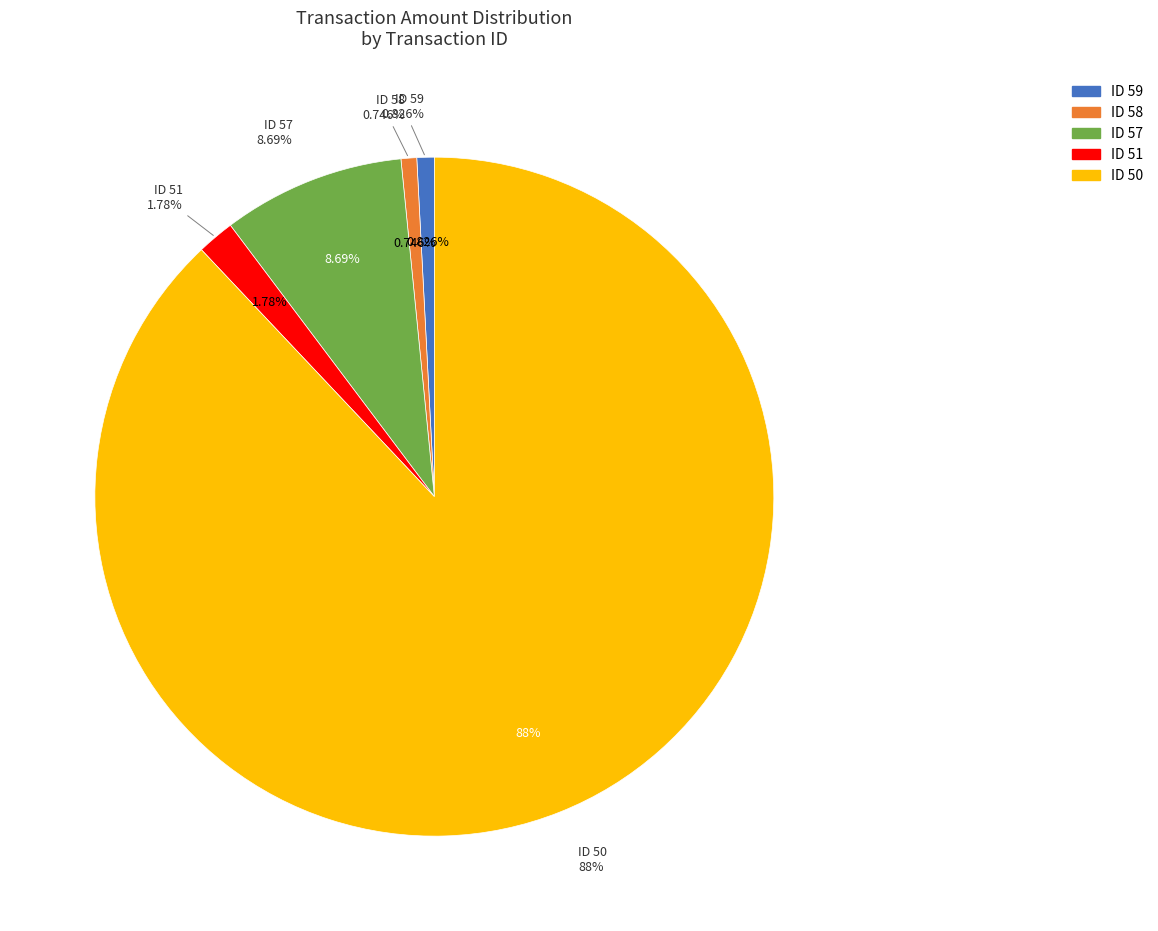

Which category has the smallest portion of the pie?

58